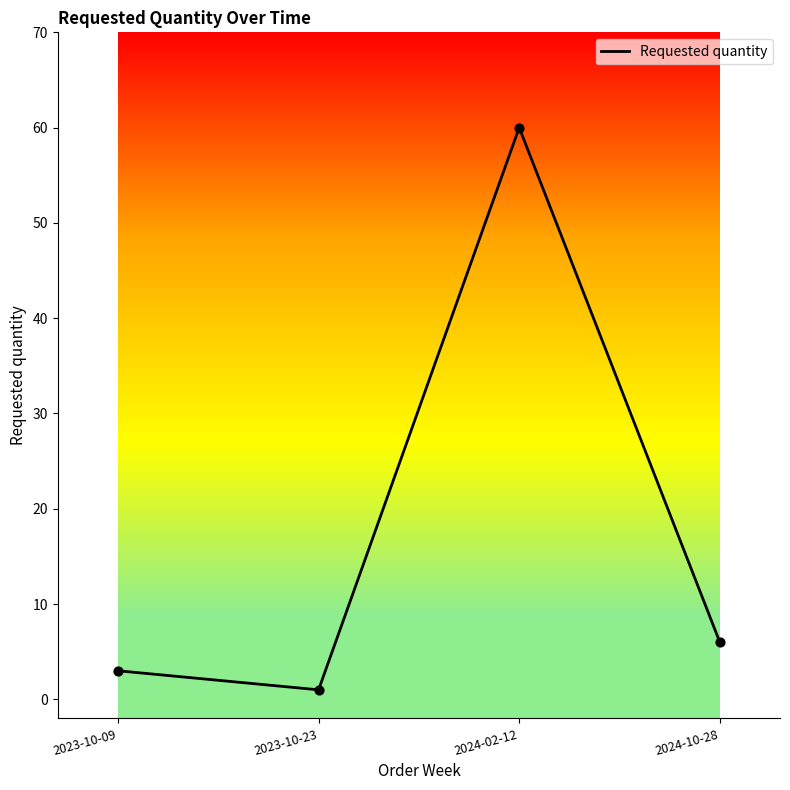

What is the ratio of the value at 2023-10-23 to the value at 2024-10-28?

0.2